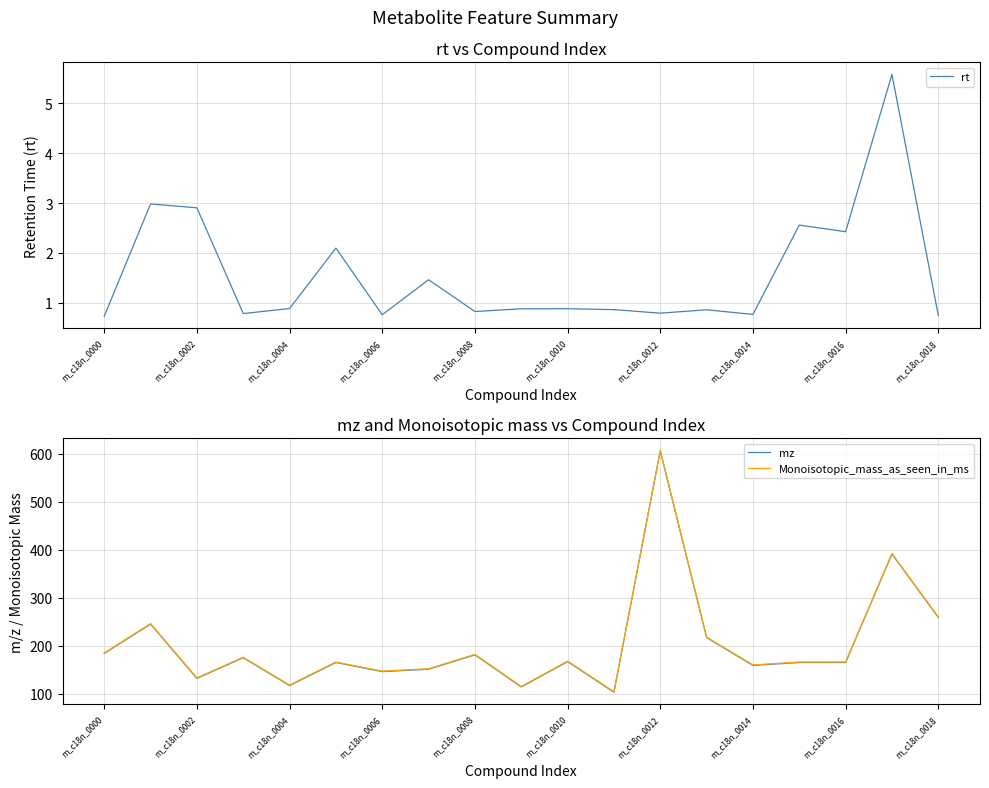

Rank the series by their maximum value, from lowest to highest.

rt, mz, Monoisotopic_mass_as_seen_in_ms